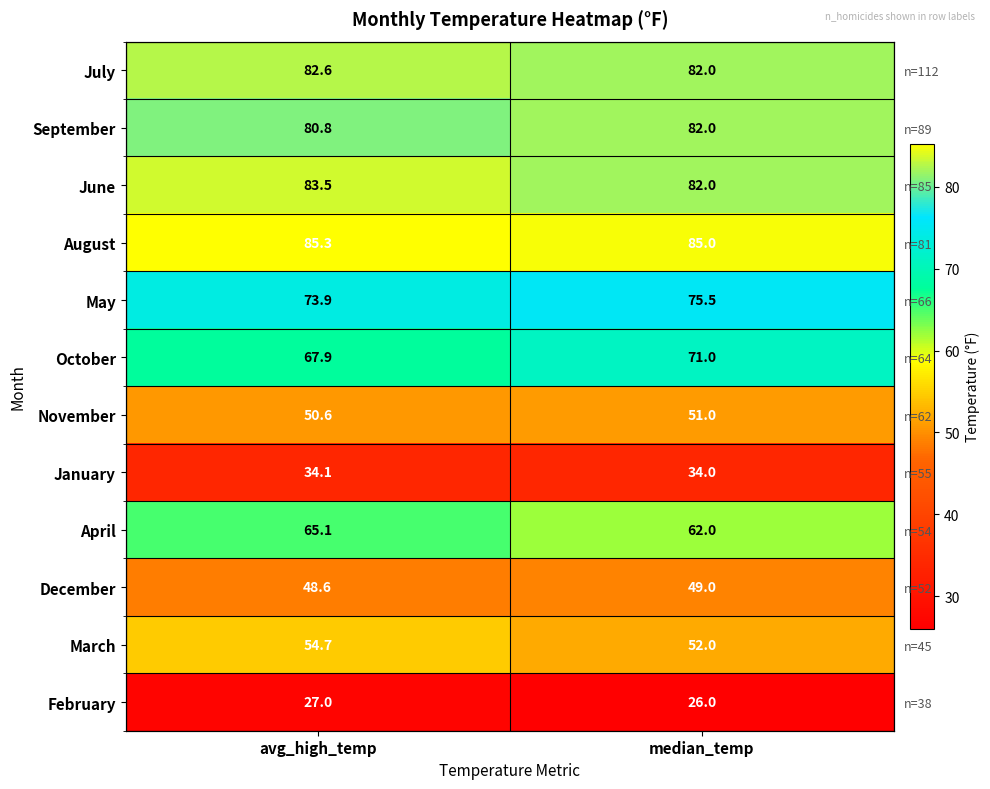

List the series in order of their peak value, highest first.

August, June, July, September, May, October, April, March, November, December, January, February